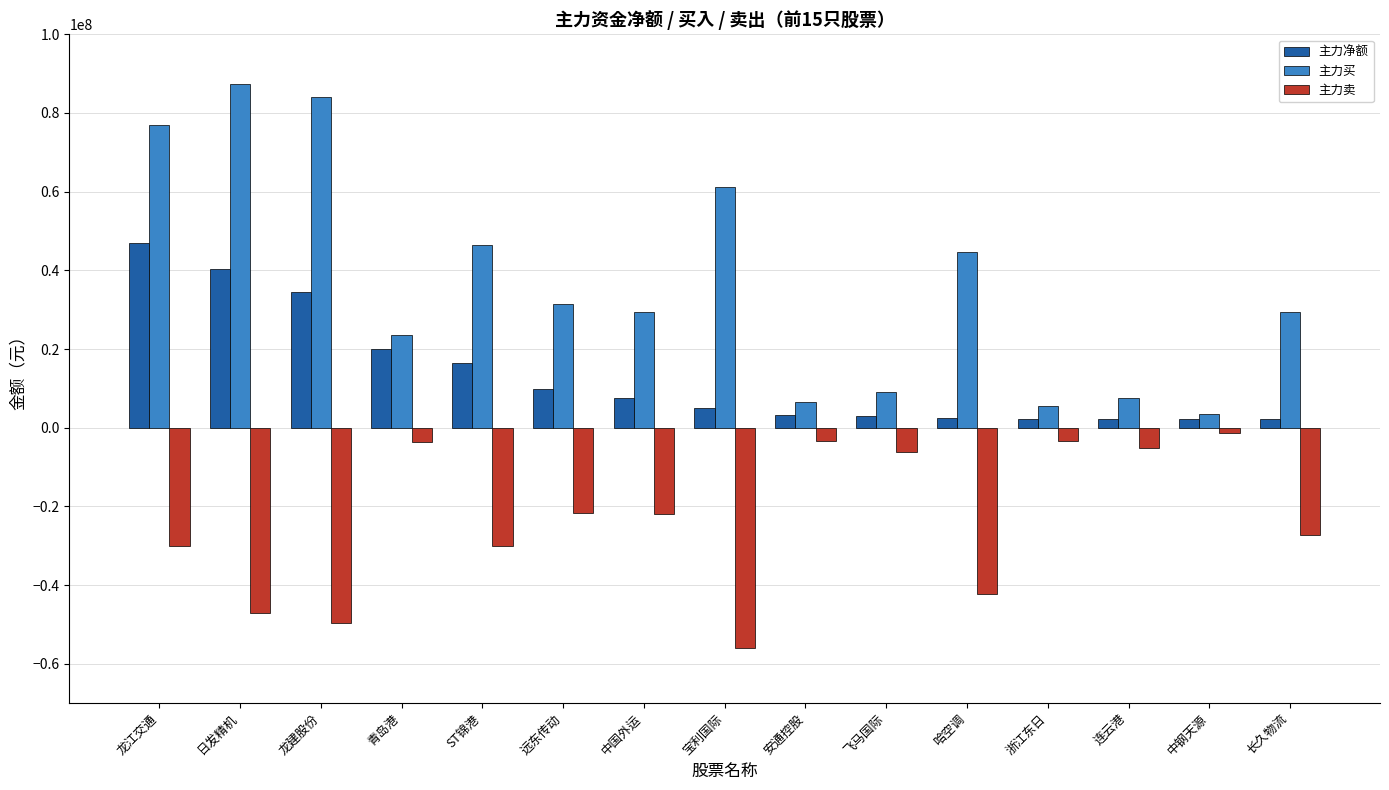

What are all the series names shown in the legend?

主力净额, 主力买, 主力卖